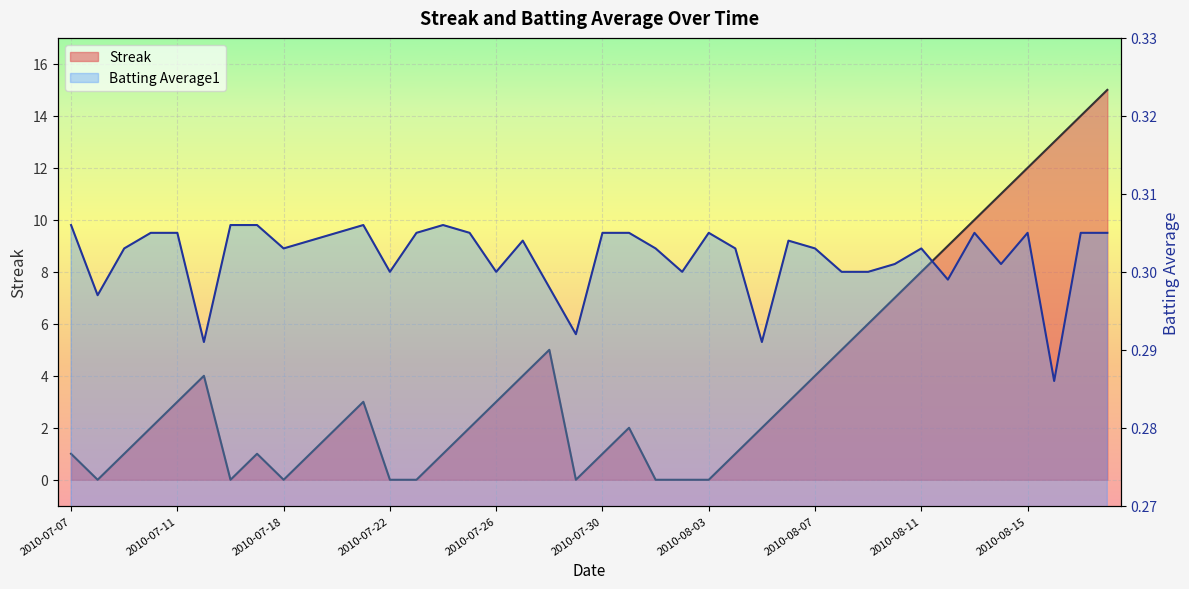

How many data points does each series have?

40